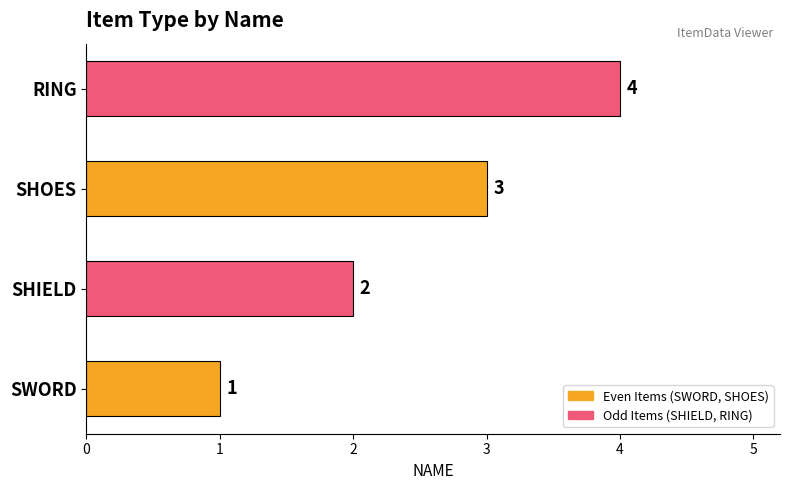

What is the maximum value shown in the chart?

4